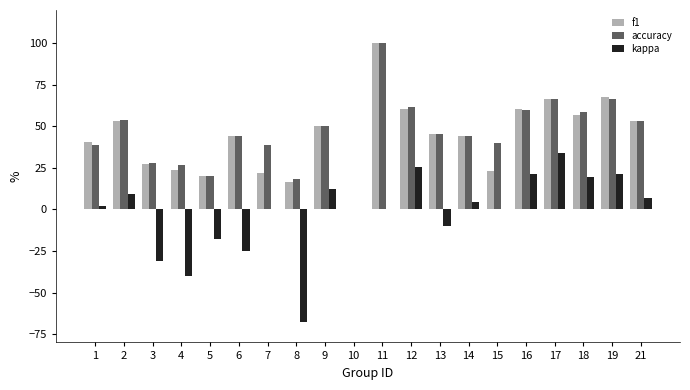

The value of accuracy at 4 is 12.5. True or false?

False